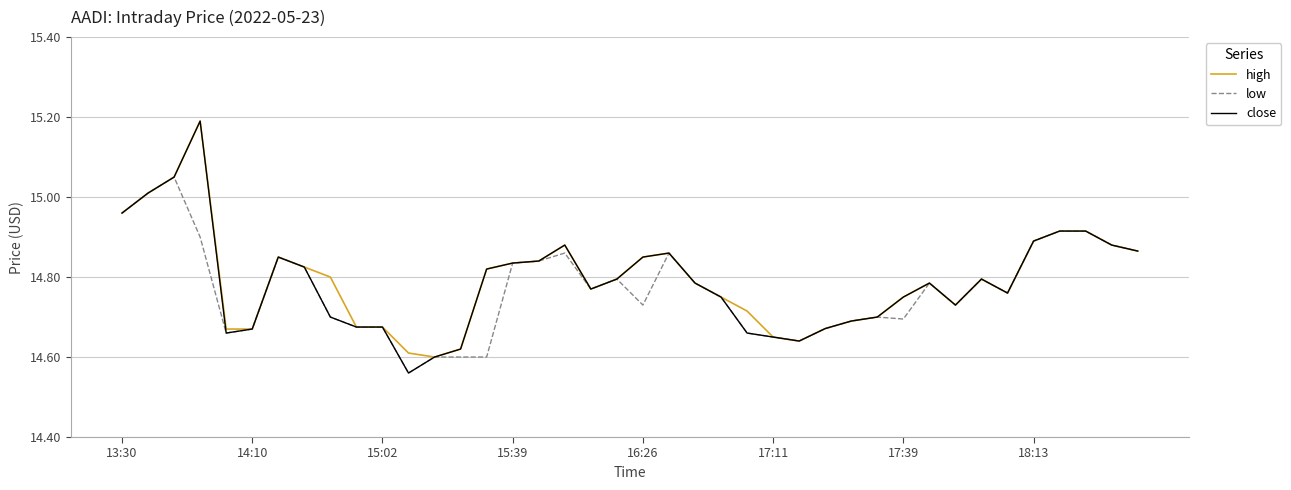

What is the maximum value shown in the chart?

15.2